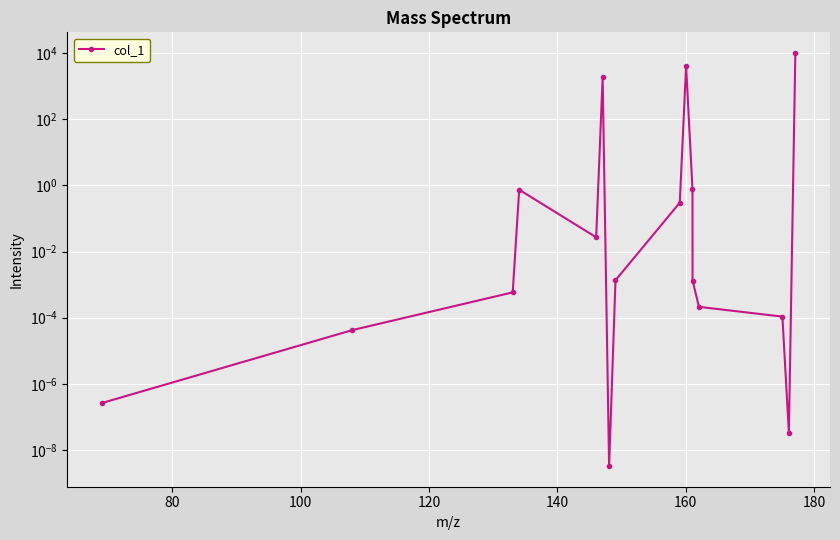

How many lines are shown in the chart?

1